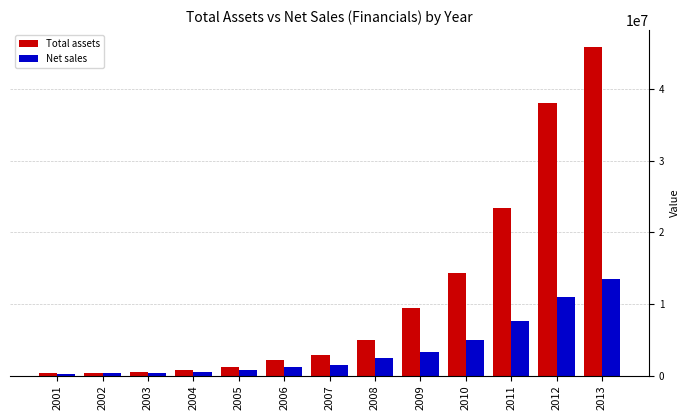

At which label is Total assets closest to 23151081?

2011